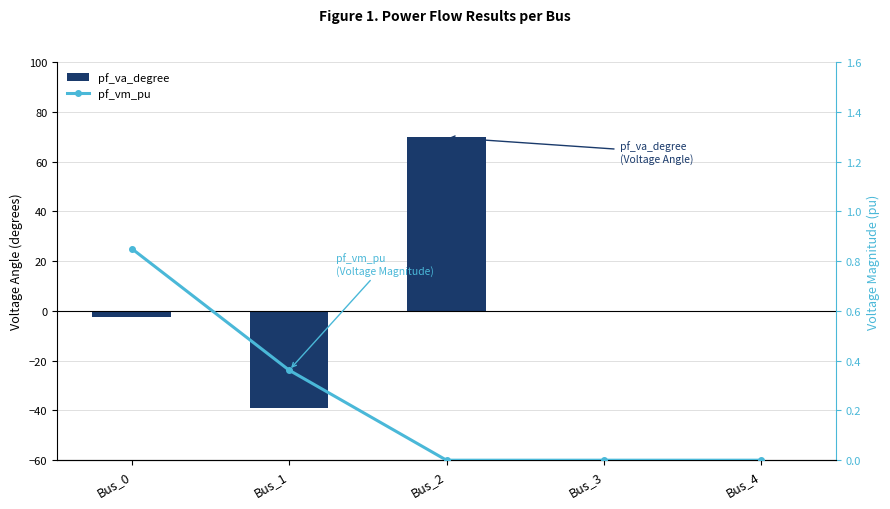

At which label does pf_va_degree reach its peak?

Bus_2